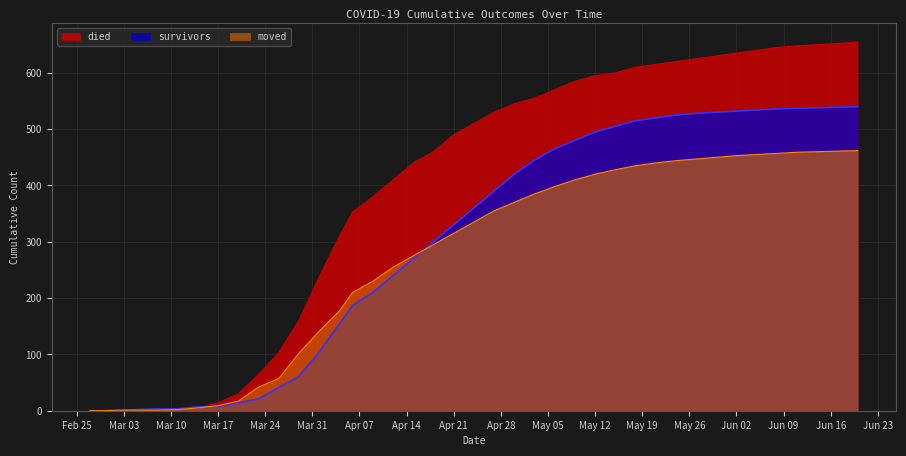

What is the label of the 32nd point from the right?

2020-03-20